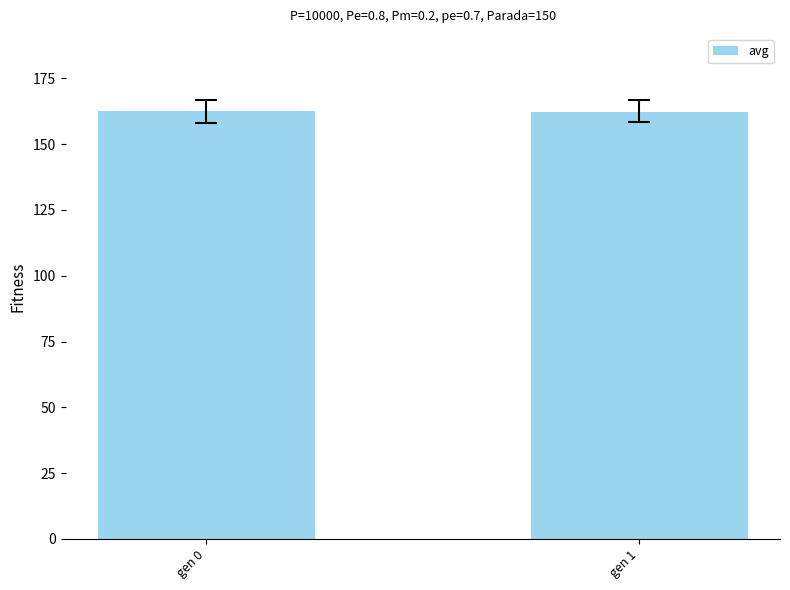

True or false: the data shows 162.7 at gen 0.

True